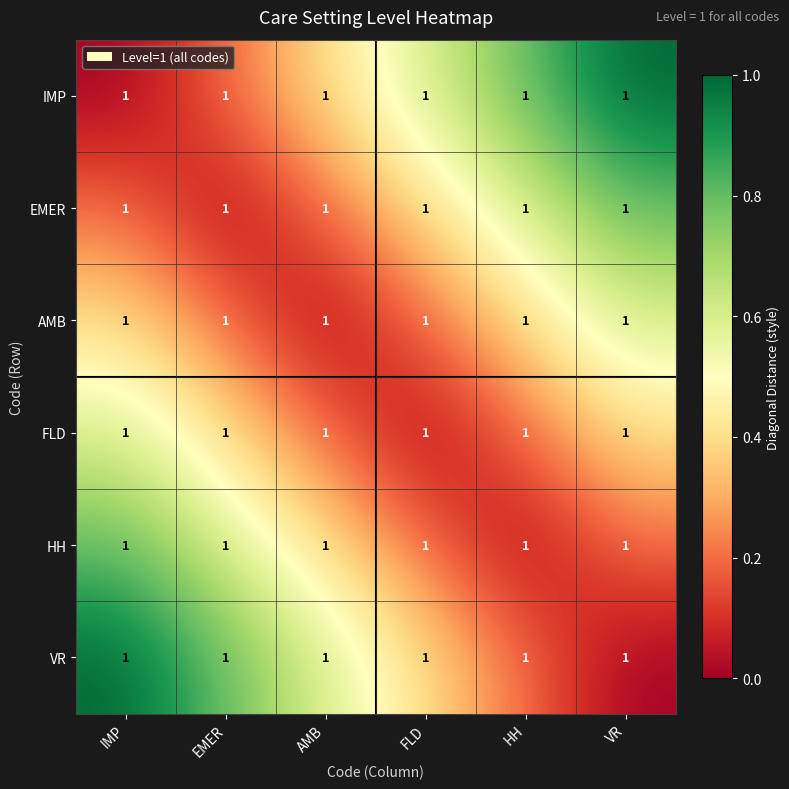

Rank the categories by IMP value from lowest to highest.

IMP, EMER, AMB, FLD, HH, VR